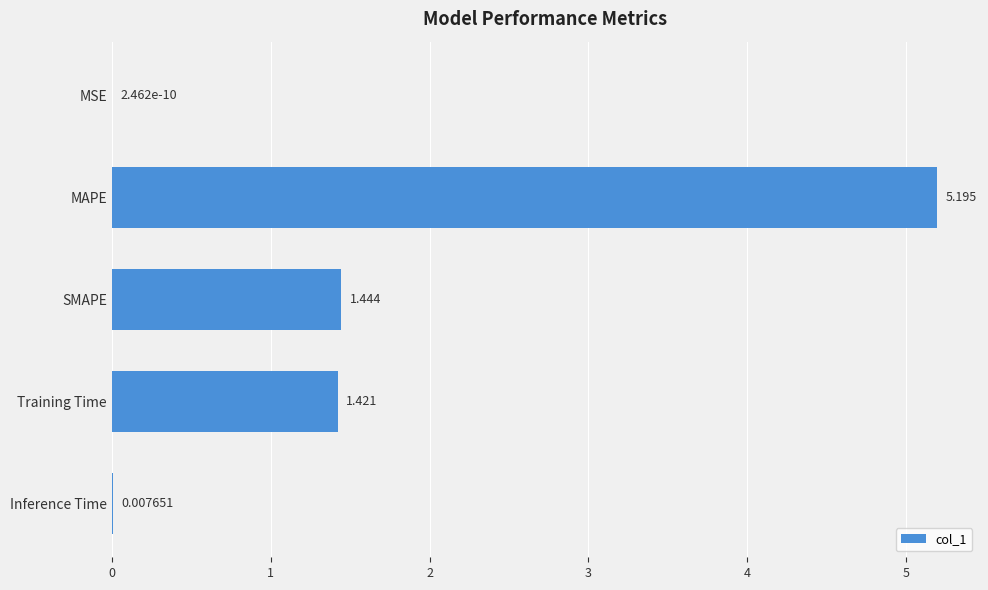

Which label corresponds to the largest value in the chart?

MAPE